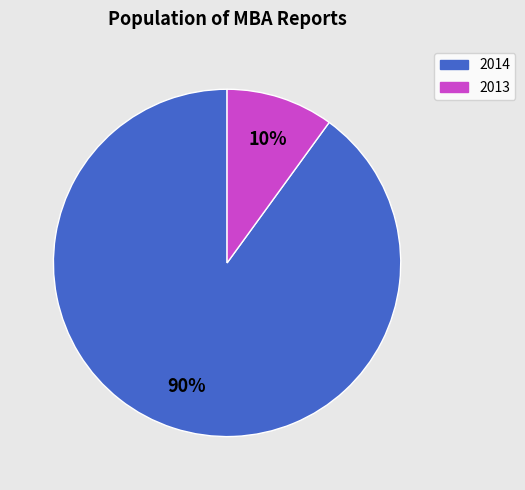

To the nearest percent, what is the average slice percentage?

50%